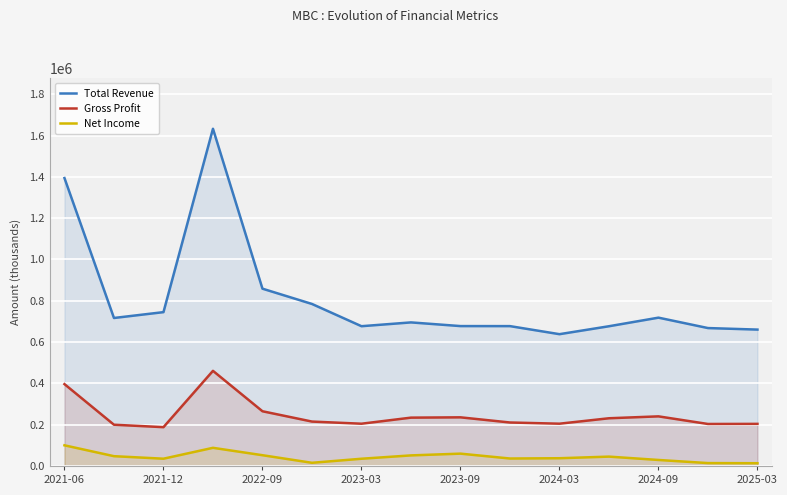

Reading right to left, list all the values displayed in this chart.

Total Revenue: 660300	667700	718100	676500	638100	677100	677300	695100	676700	784400	858400	1632700	744800	716500	1394000
Gross Profit: 203800	203300	240200	231000	204700	210500	235500	234000	204600	215000	264900	460600	187900	199700	396300
Net Income: 13300	14000	29100	45300	37500	36100	59700	51200	35000	15400	52100	87900	35200	47400	100000